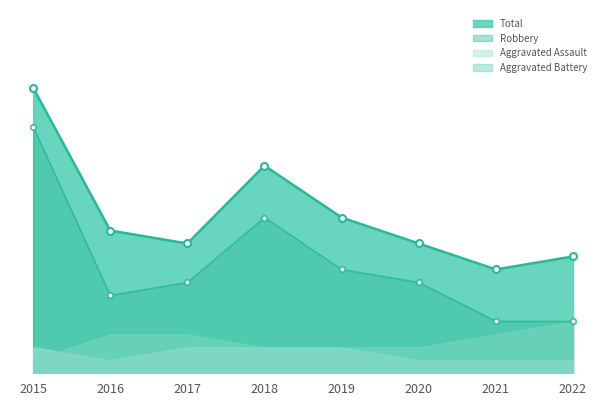

At which label is Total closest to 15?

2018